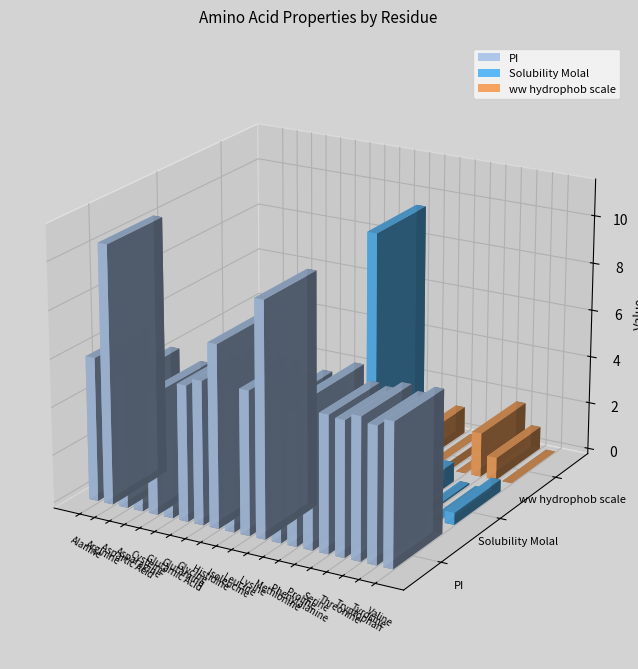

What is the average value of the PI series?

6.0